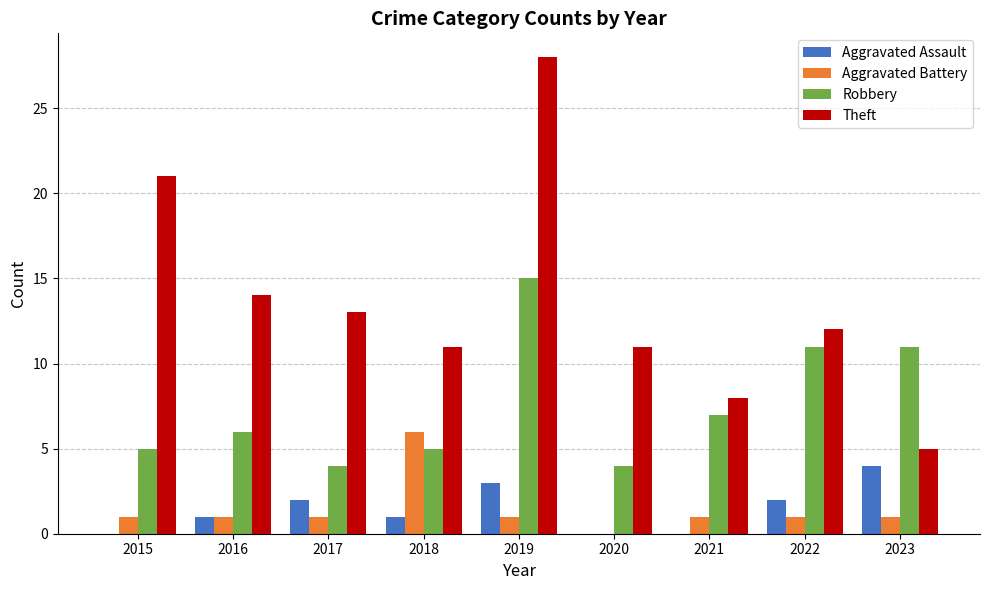

Reading right to left, what are all the values shown in this chart?

Aggravated Assault: 4	2	0	0	3	1	2	1	0
Aggravated Battery: 1	1	1	0	1	6	1	1	1
Robbery: 11	11	7	4	15	5	4	6	5
Theft: 5	12	8	11	28	11	13	14	21